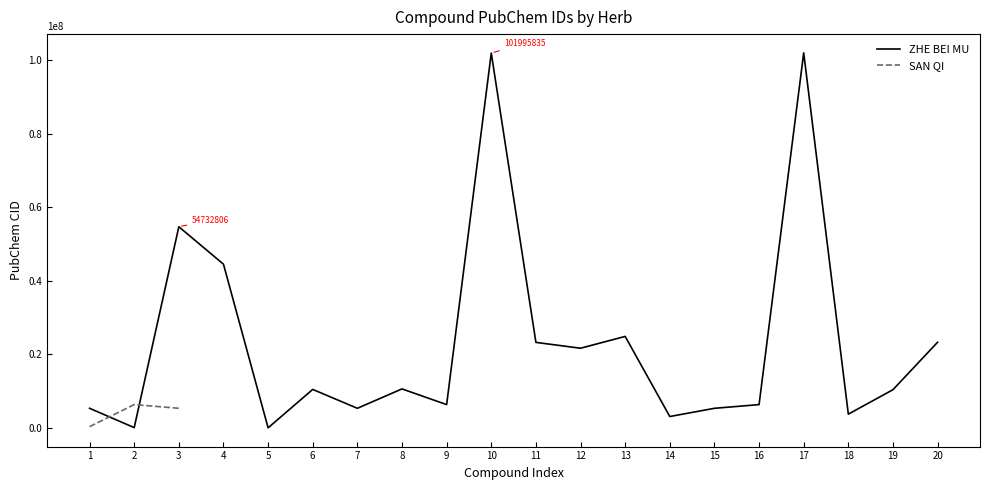

Is this an area chart (filled region under the line)?

No